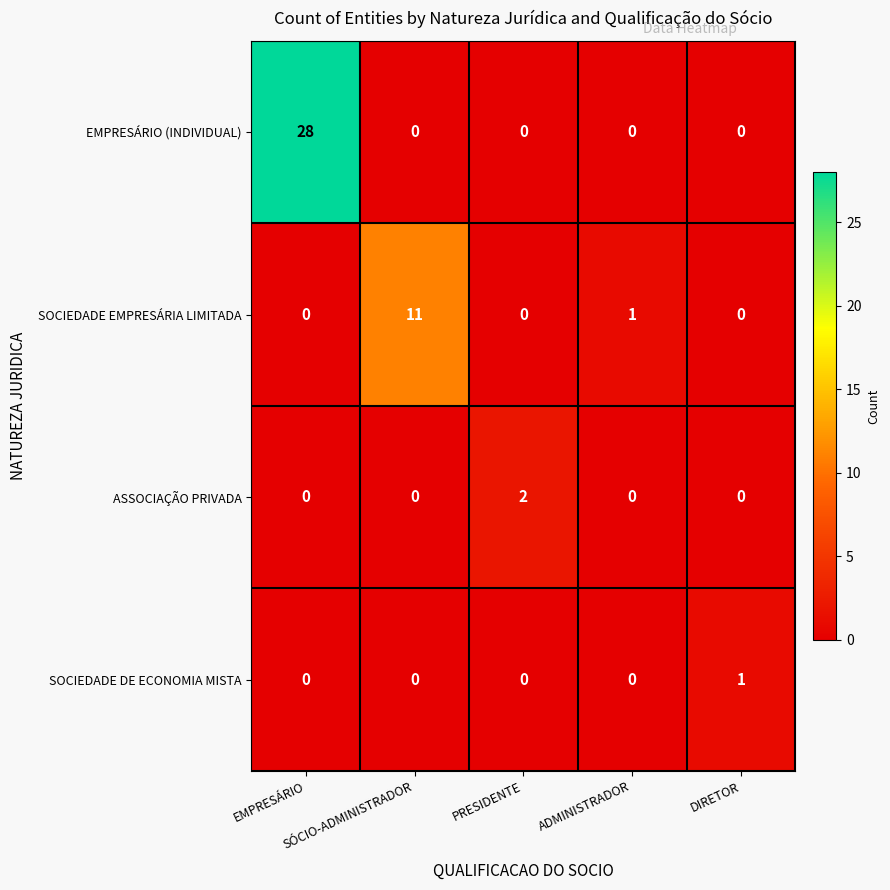

What is the difference between the highest and lowest values at SÓCIO-ADMINISTRADOR?

11